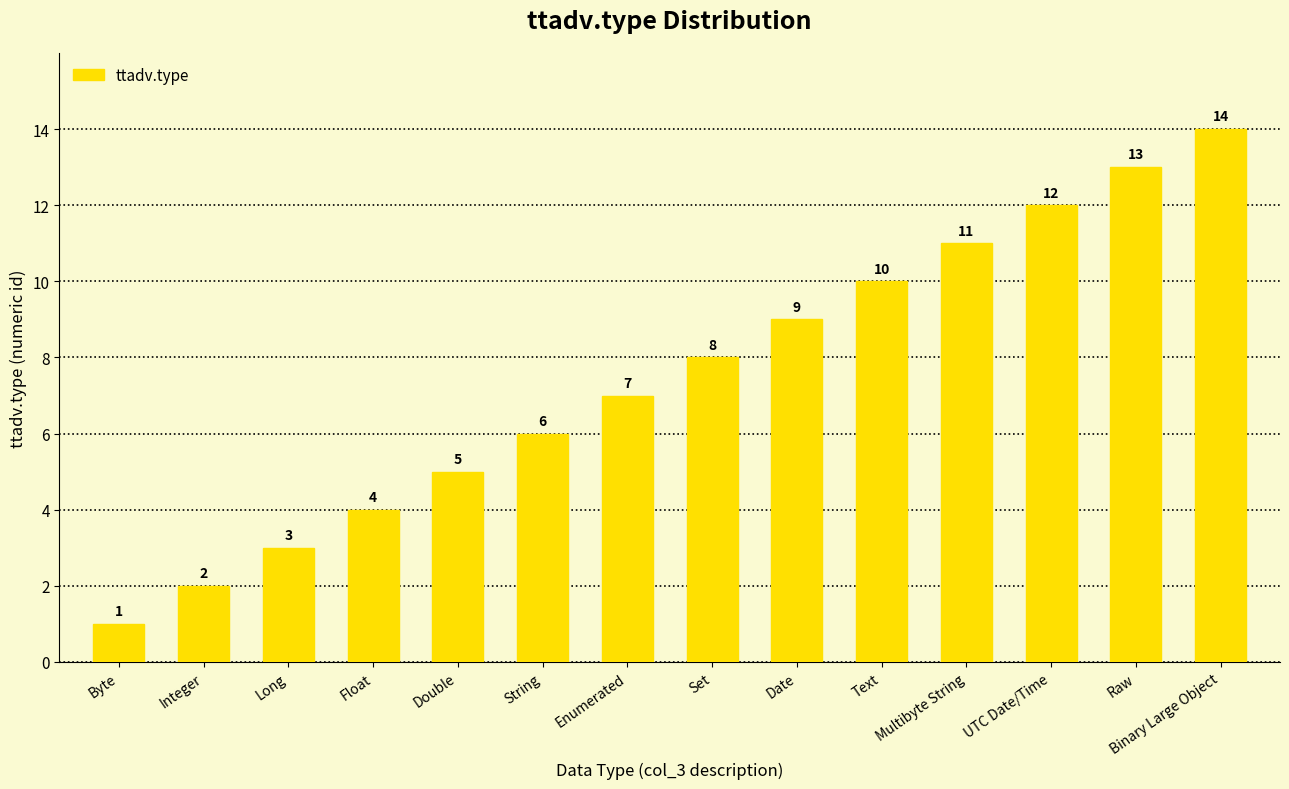

What is the label of the 3rd bar from the left?

Long